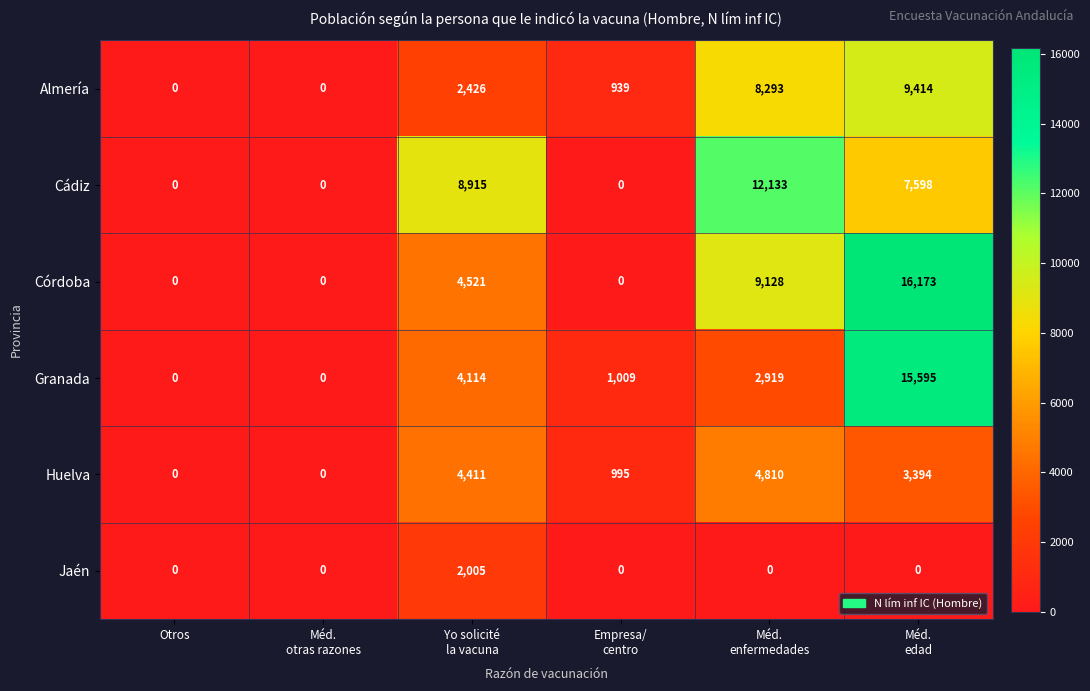

What is the spread (max minus min) of values at Méd.
enfermedades?

12133